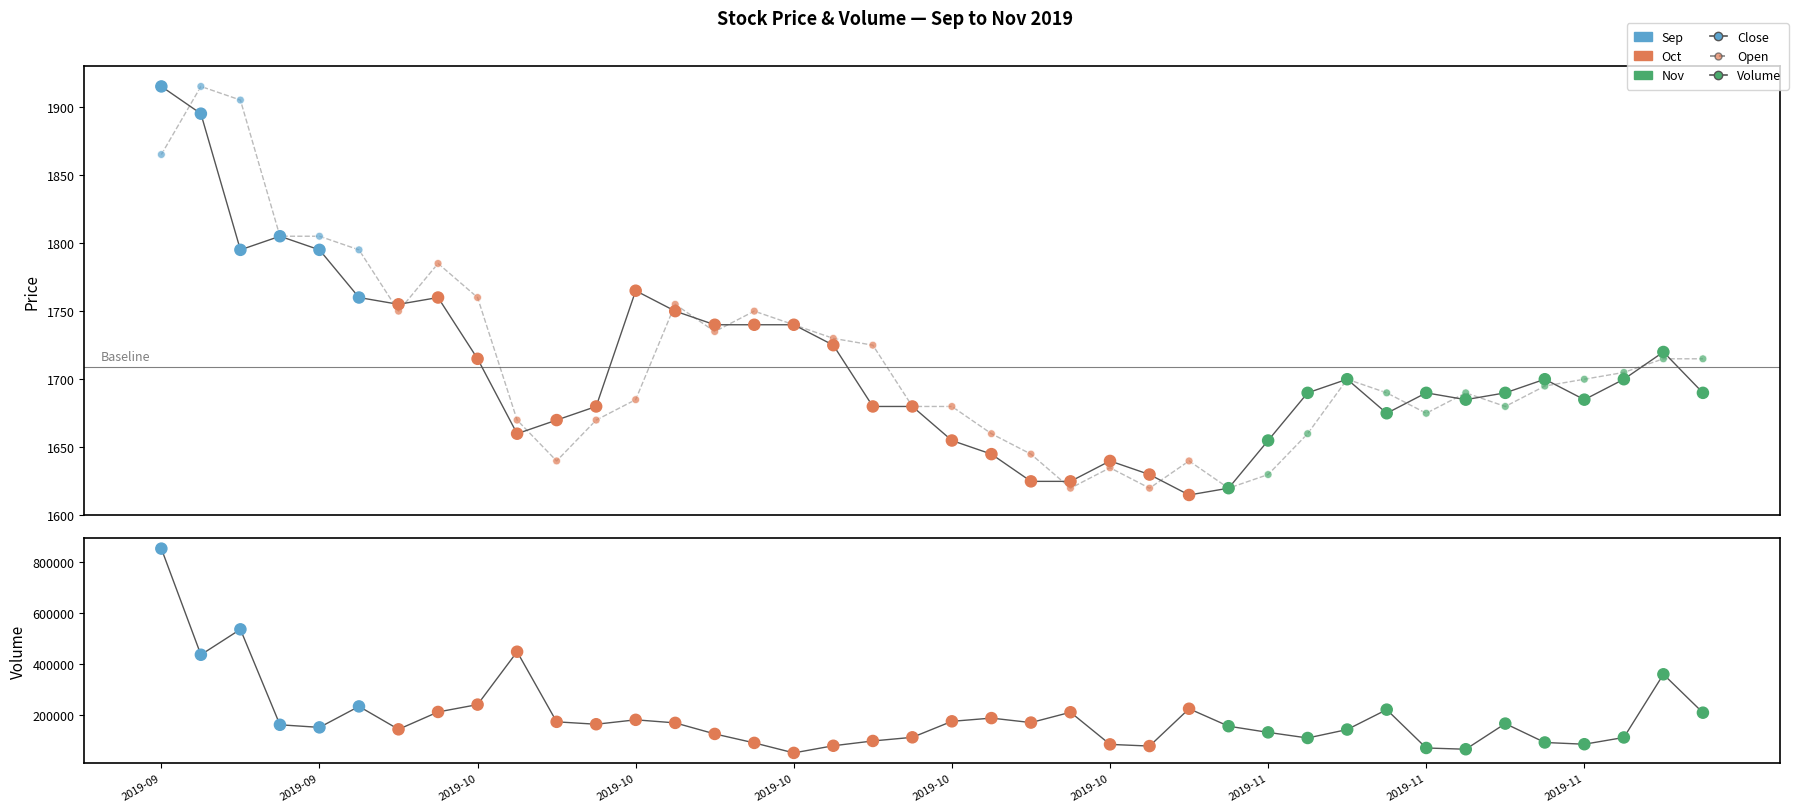

Which series contains the lowest Y value?

Close